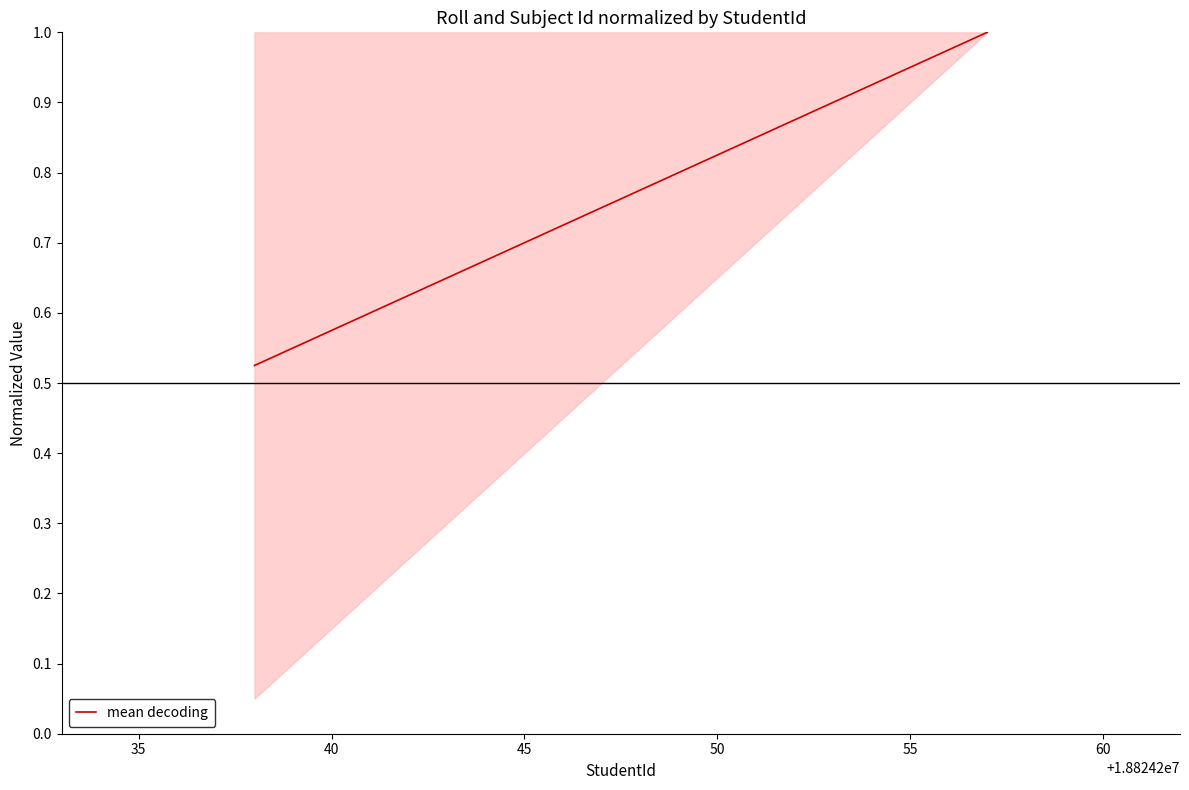

How many lines are shown in the chart?

1